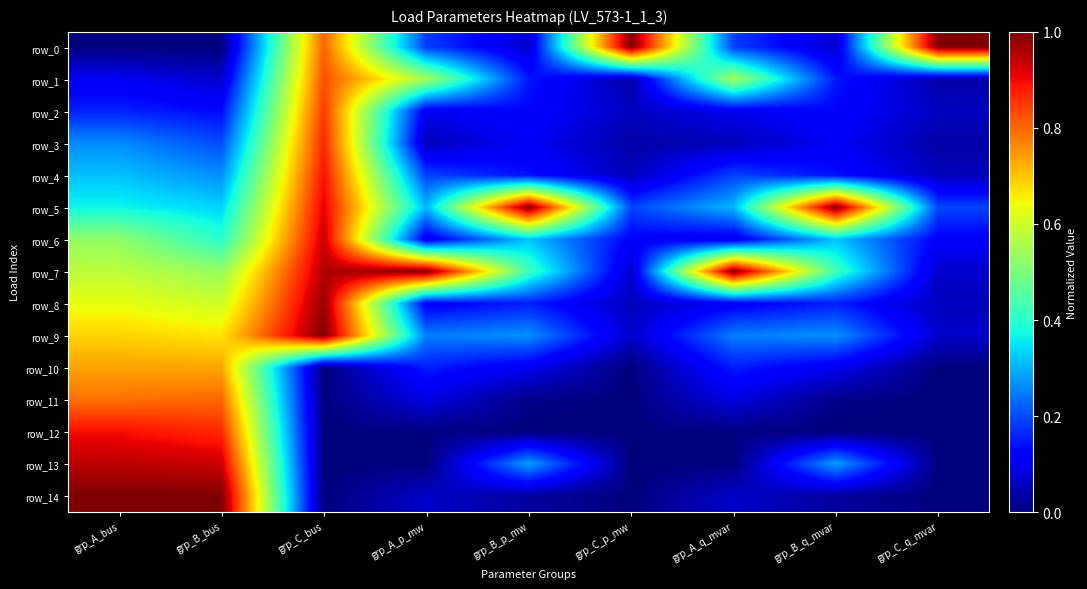

What is the sum of the row_9 values at grp_A_bus and grp_C_bus?

1.7